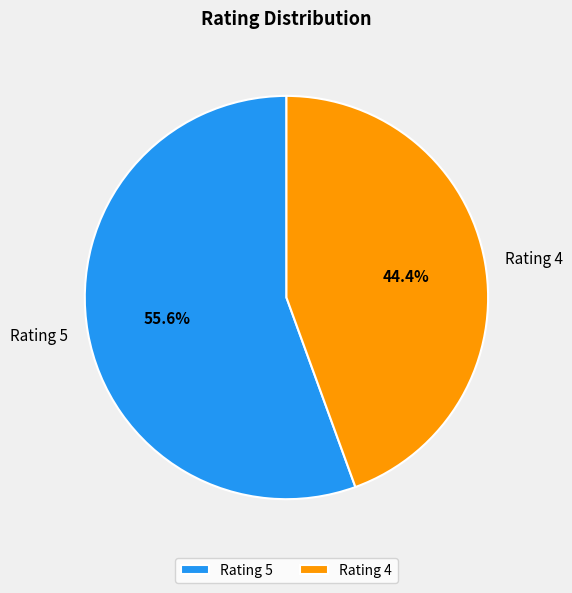

Is it true that Rating 4 is 39% of the pie?

False